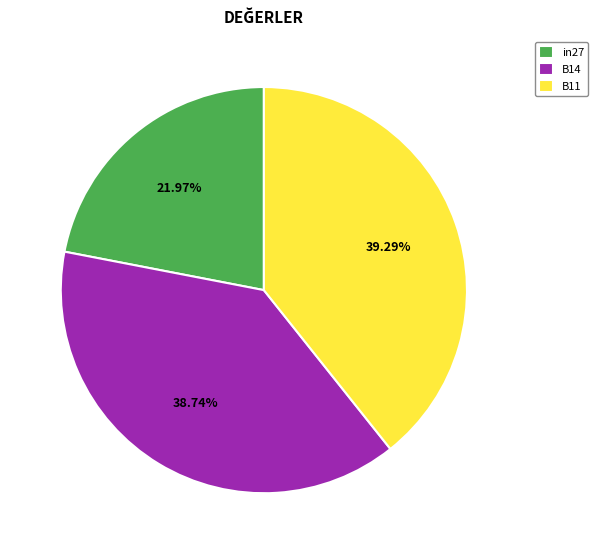

Which slice is the smallest?

in27